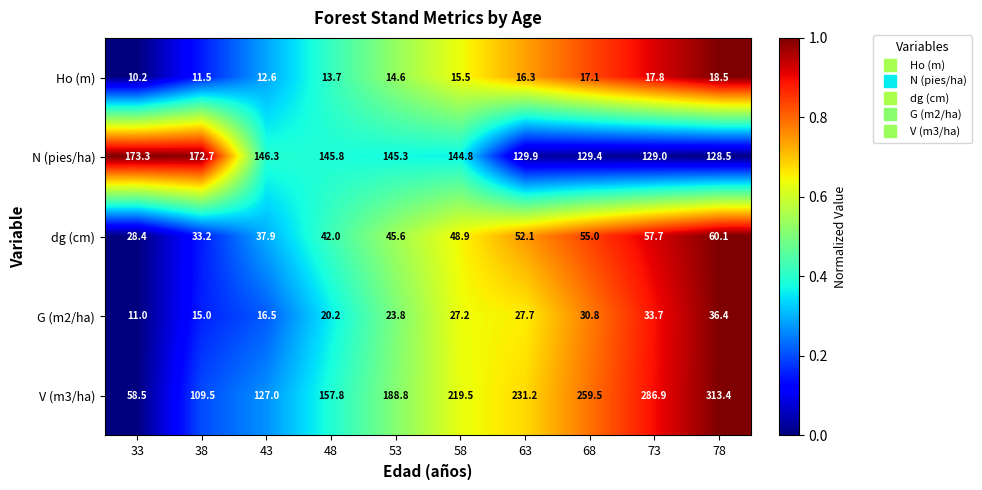

What is the total value across all series at 68?

491.8